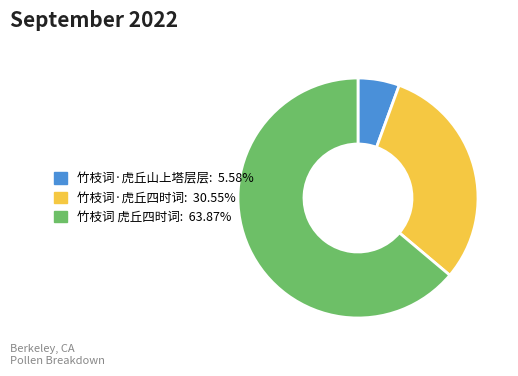

Which slice is the largest?

竹枝词 虎丘四时词